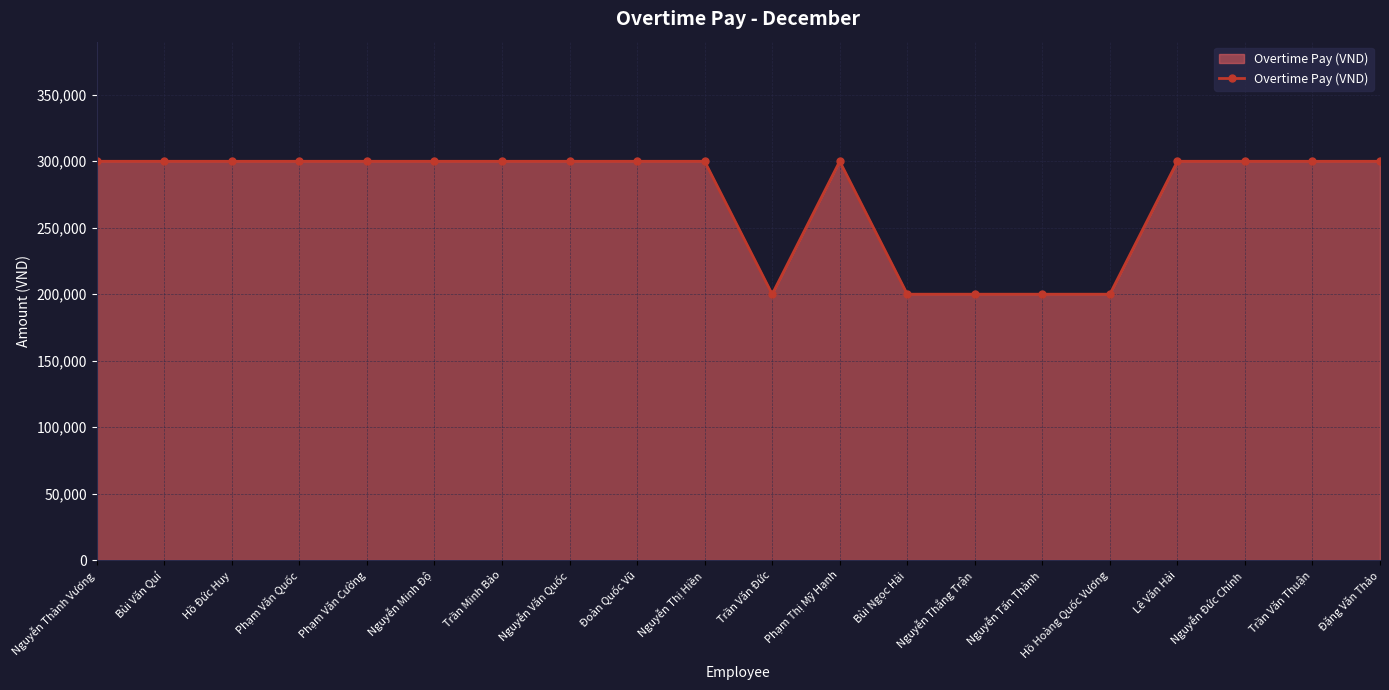

What is the sum of the values at Trần Văn Thuận and Lê Văn Hải?

600000